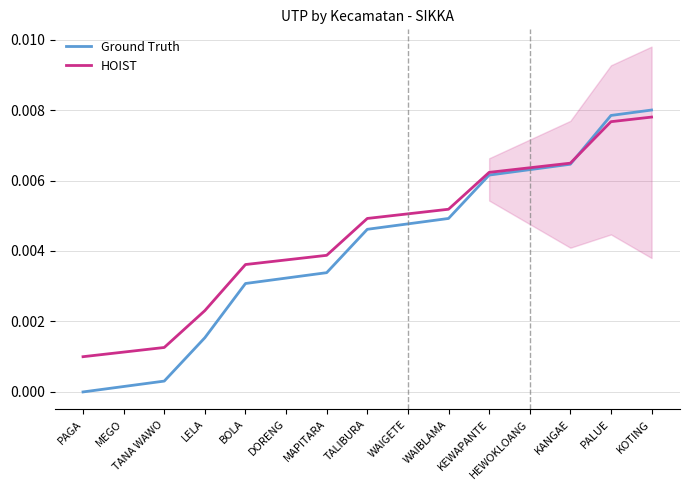

The Ground Truth series shows 0.0 at LELA. True or false?

False